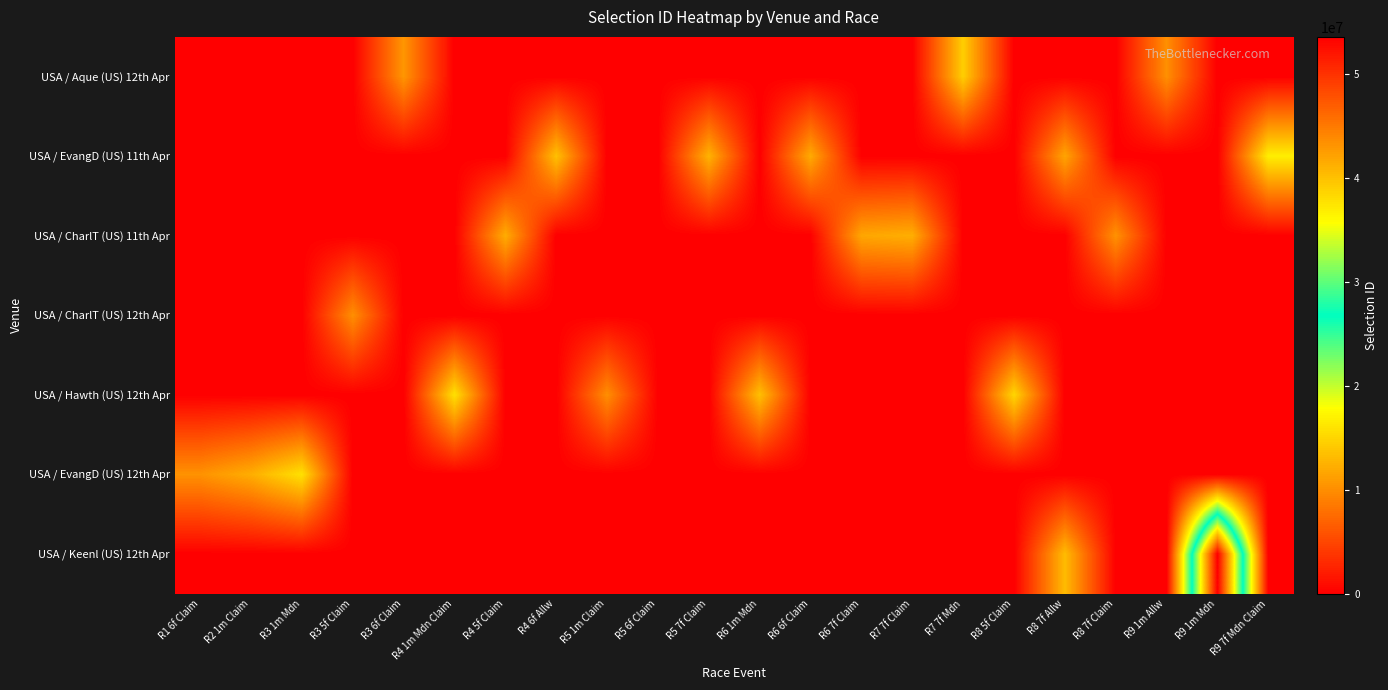

Which series has the widest spread of values?

USA / Keenl (US) 12th Apr